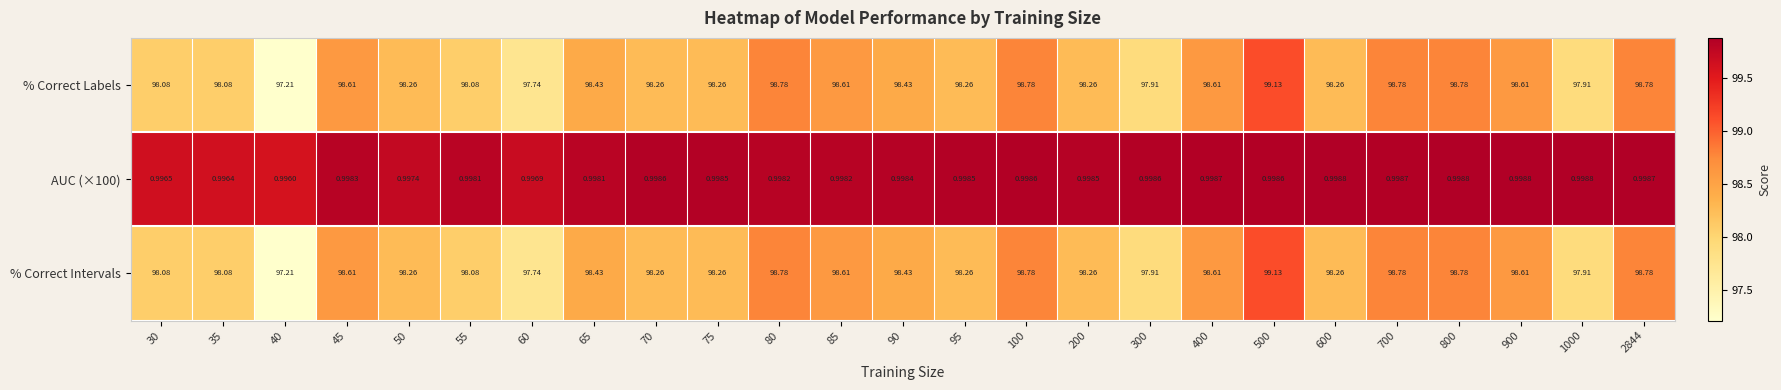

Is the value of AUC (×100) at 70 greater than the value of % Correct Labels at 500?

No